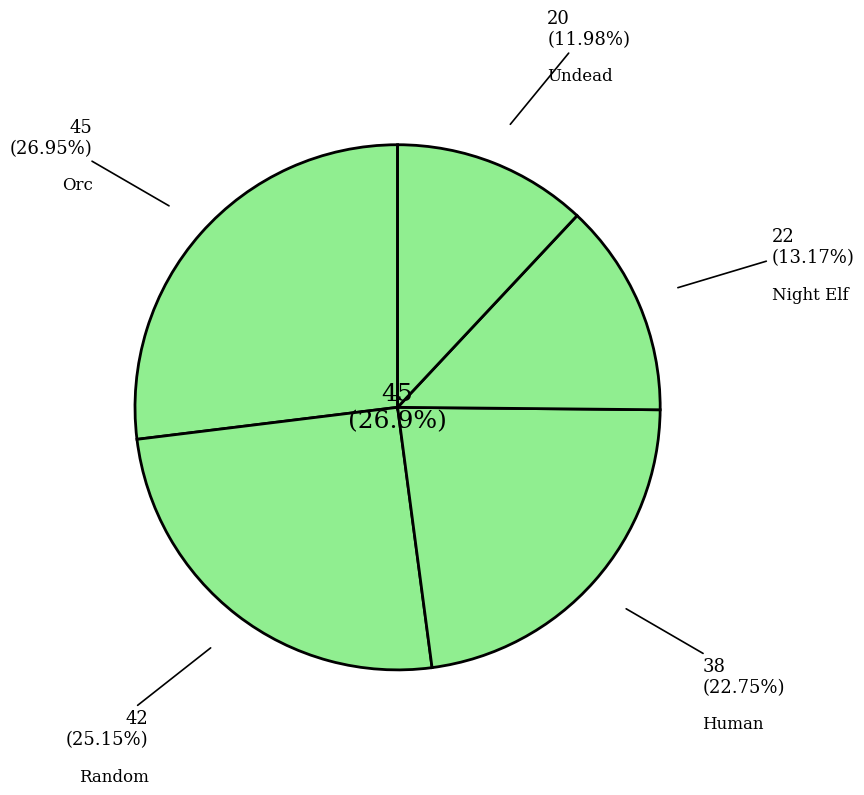

How many segments does this pie chart have?

5